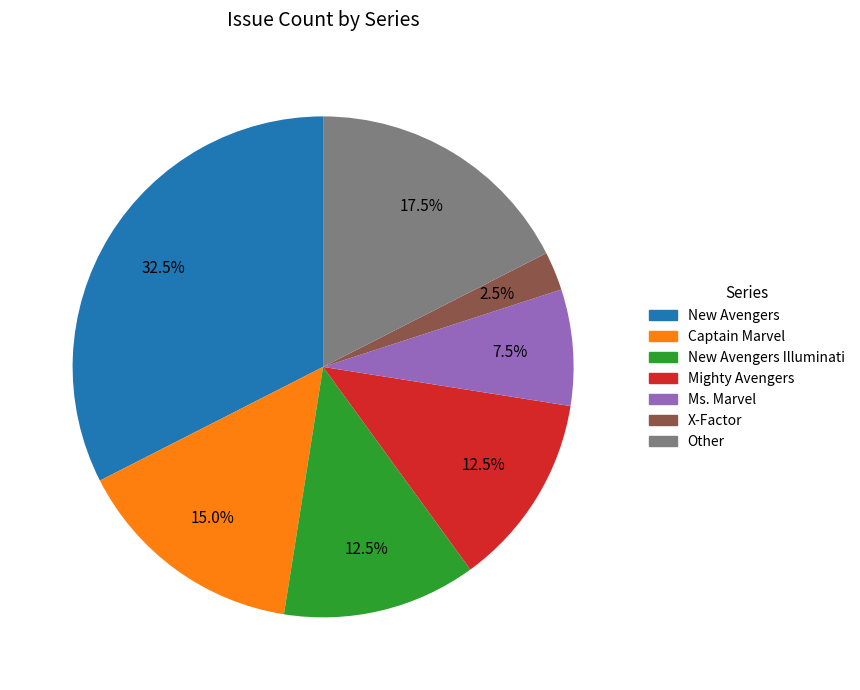

Is there any slice that represents more than half of the pie?

No